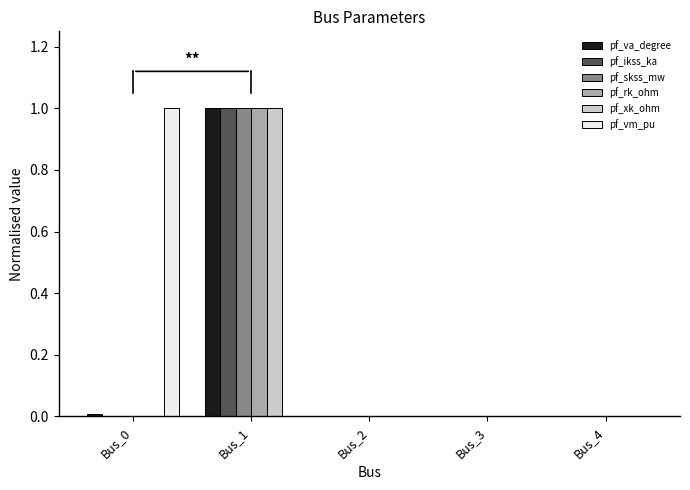

True or false: pf_xk_ohm has a value of 0.0 at Bus_4.

True